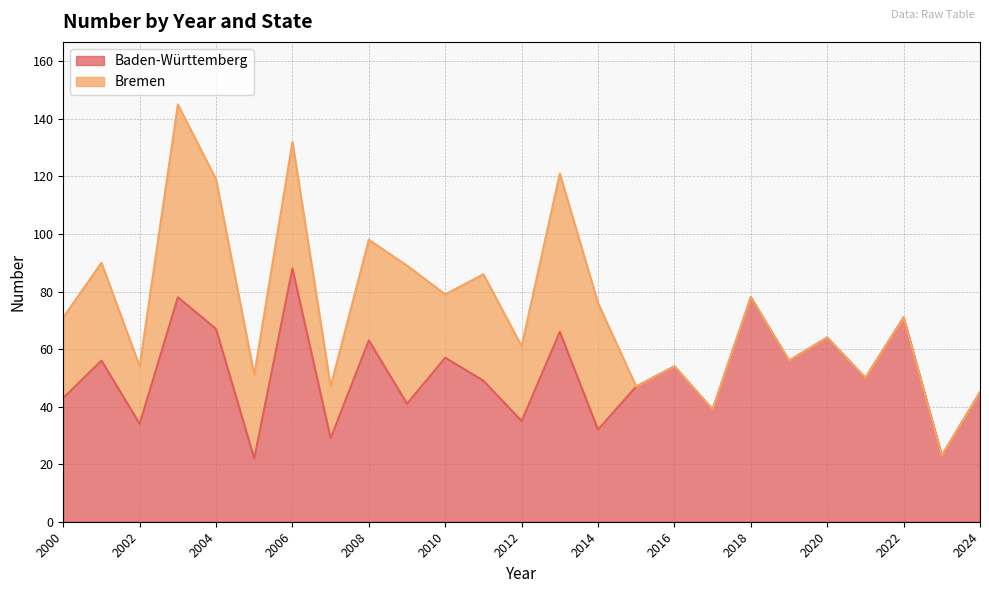

What is the approximate value at 2001, to the nearest 10?

60